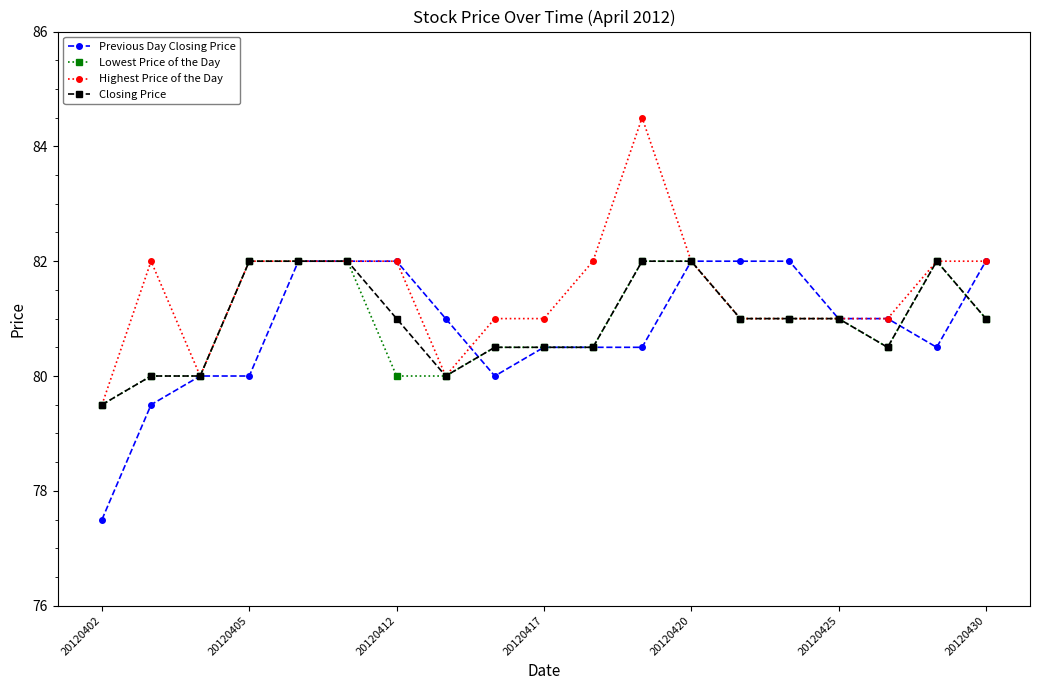

Which series ends up on top after the final intersection of Previous Day Closing Price and Lowest Price of the Day?

Previous Day Closing Price